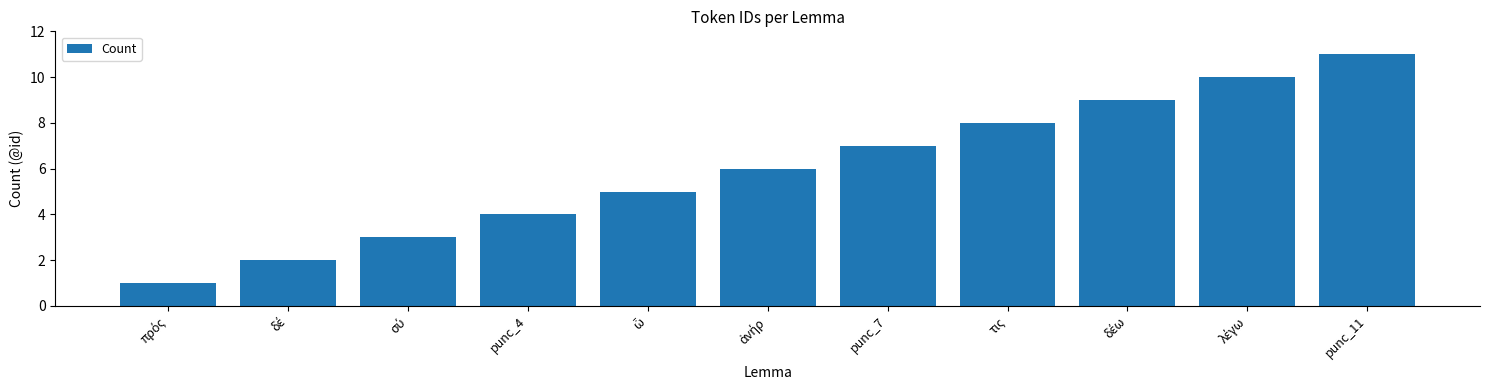

What is the sum of all values?

66